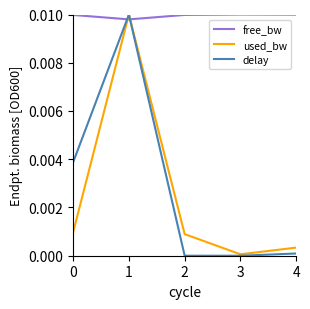

Which series has the largest total across all categories?

free_bw